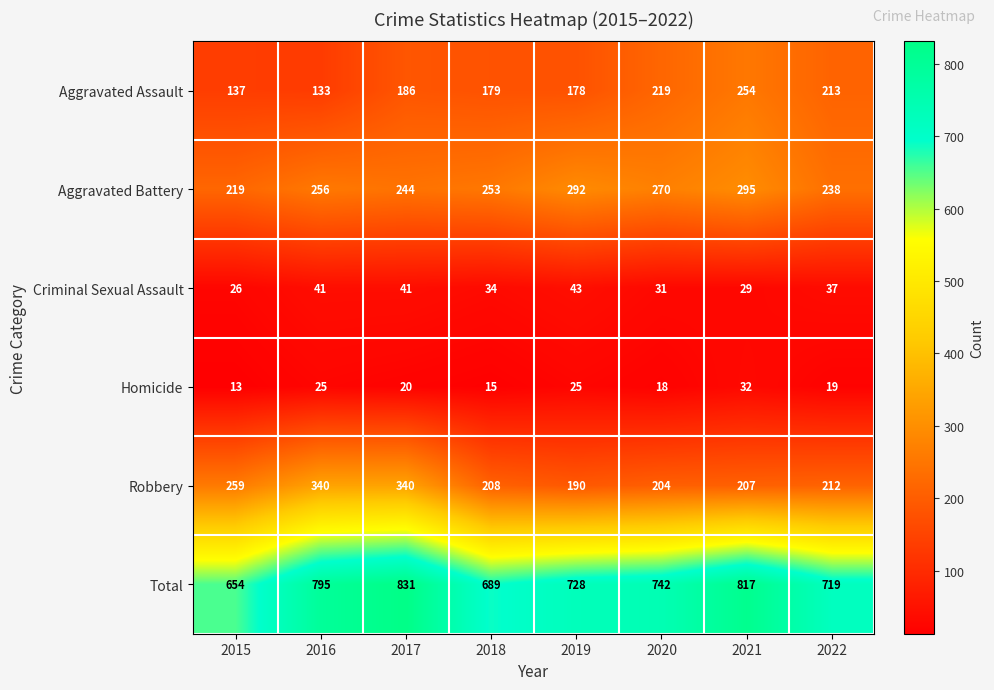

Which series has the largest total across all categories?

Total